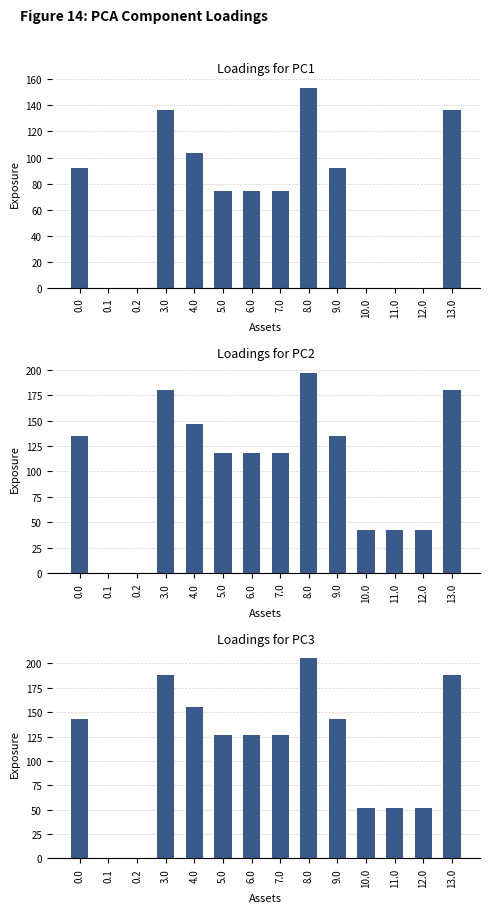

Where is Loadings for PC2 nearest to the value 98?

5.0